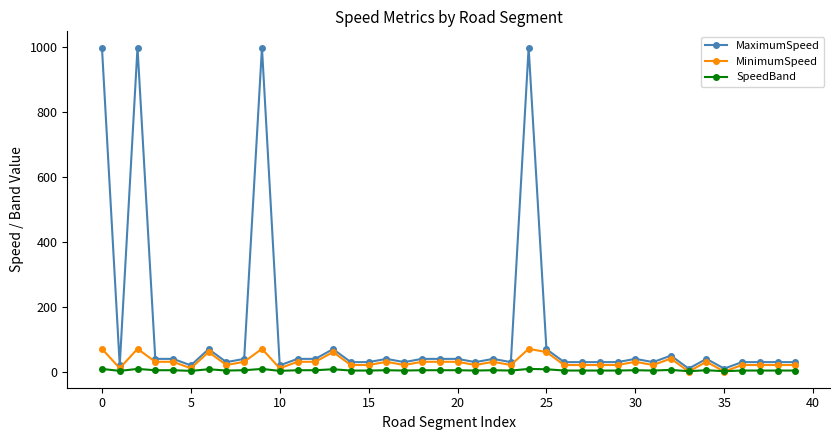

Rank the series by their maximum value, from highest to lowest.

MaximumSpeed, MinimumSpeed, SpeedBand